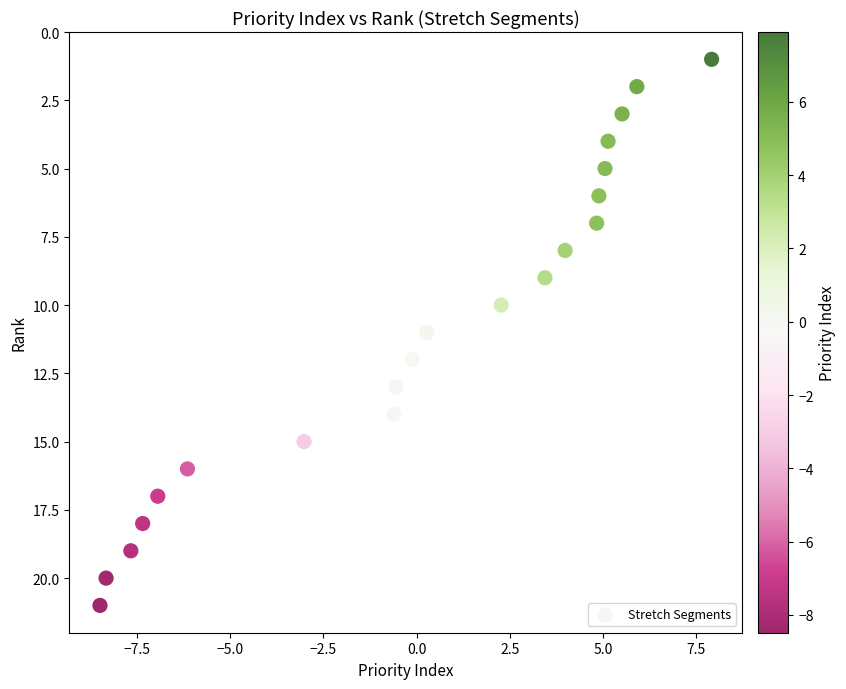

What is the range of Y values (max minus min)?

20